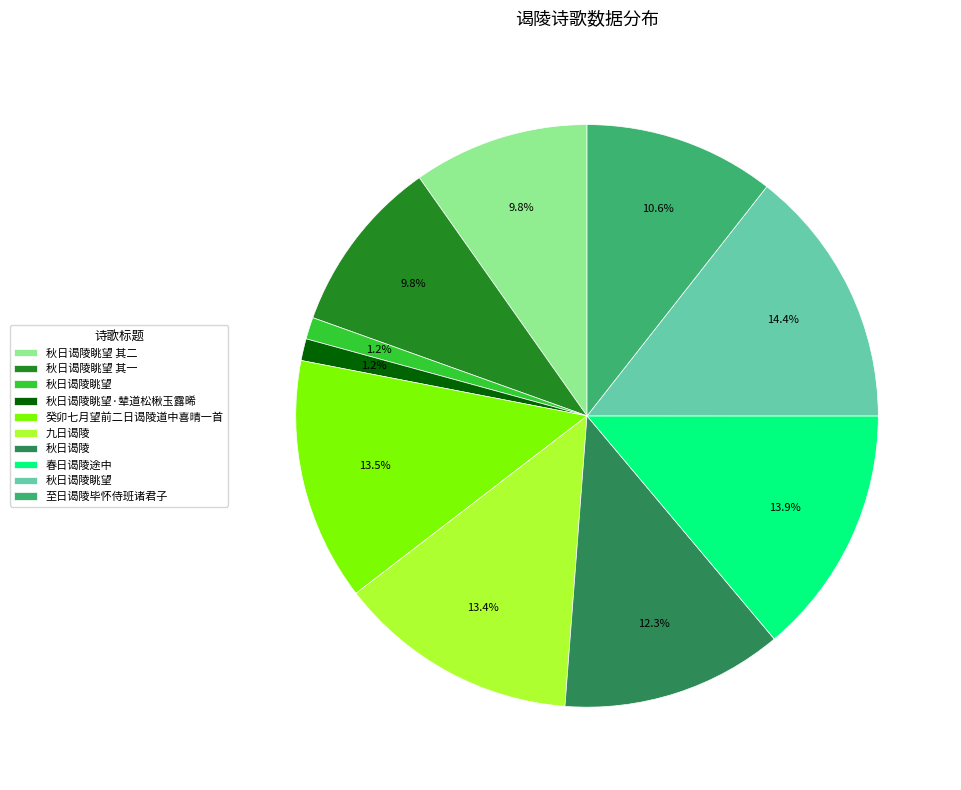

Is there any slice that represents more than half of the pie?

No